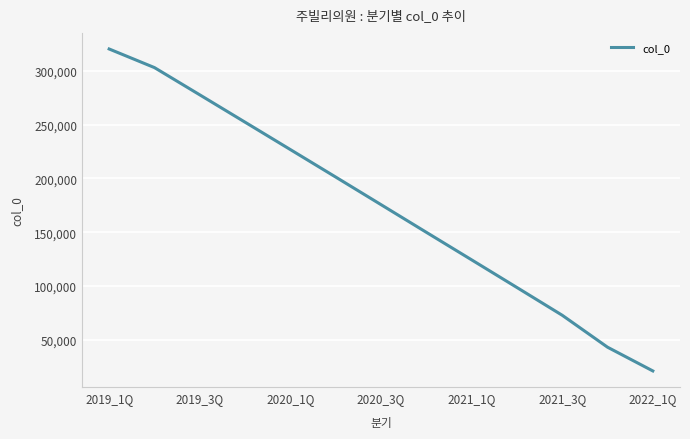

What is the smallest value displayed?

21060